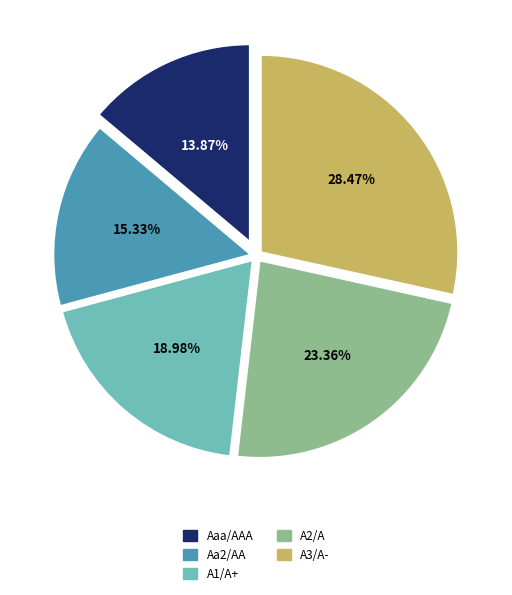

True or false: A3/A- accounts for 34% of the total.

False